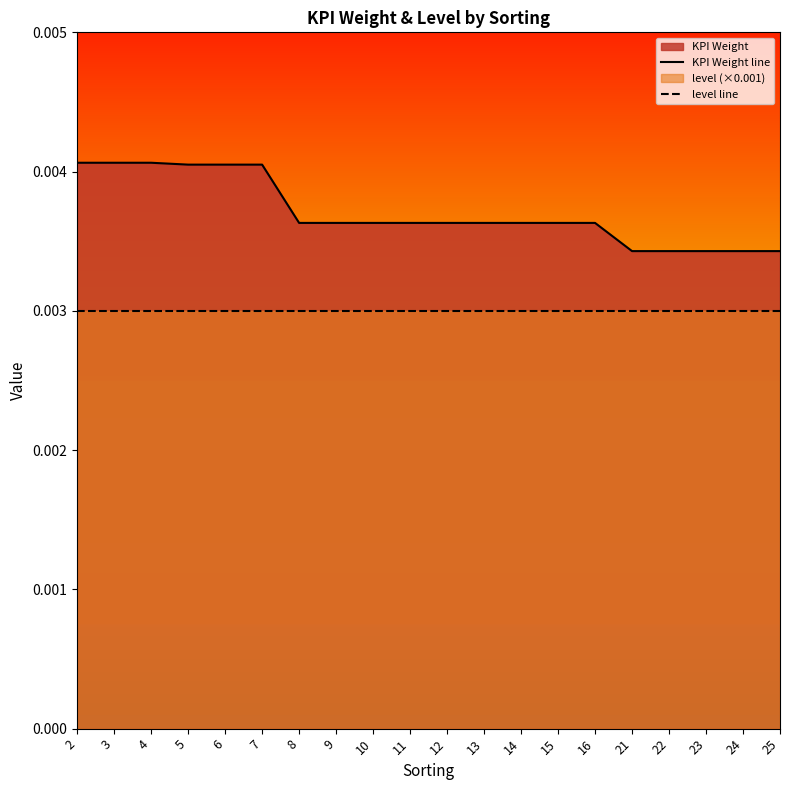

True or false: KPI Weight line and level line intersect in this chart.

False